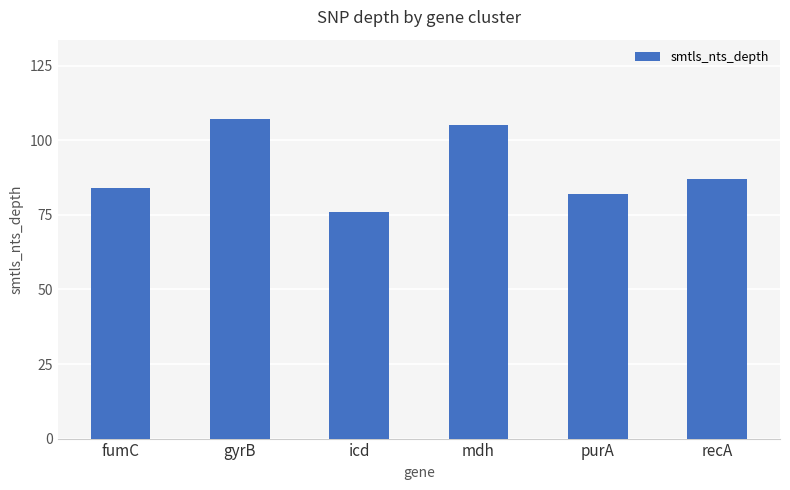

What is the label of the 6th bar from the left?

recA